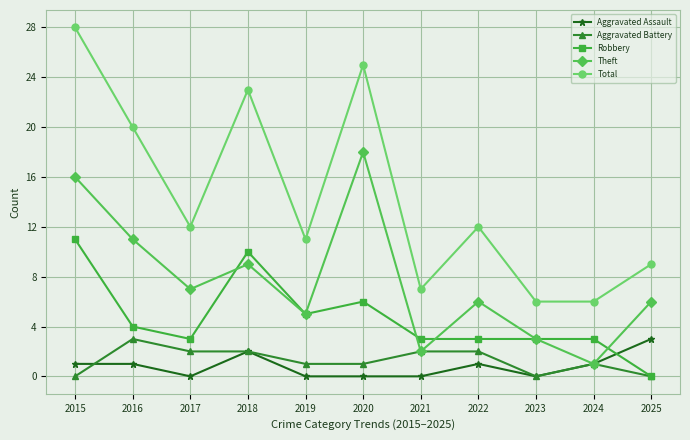

Where is the first local minimum for Aggravated Assault?

2017